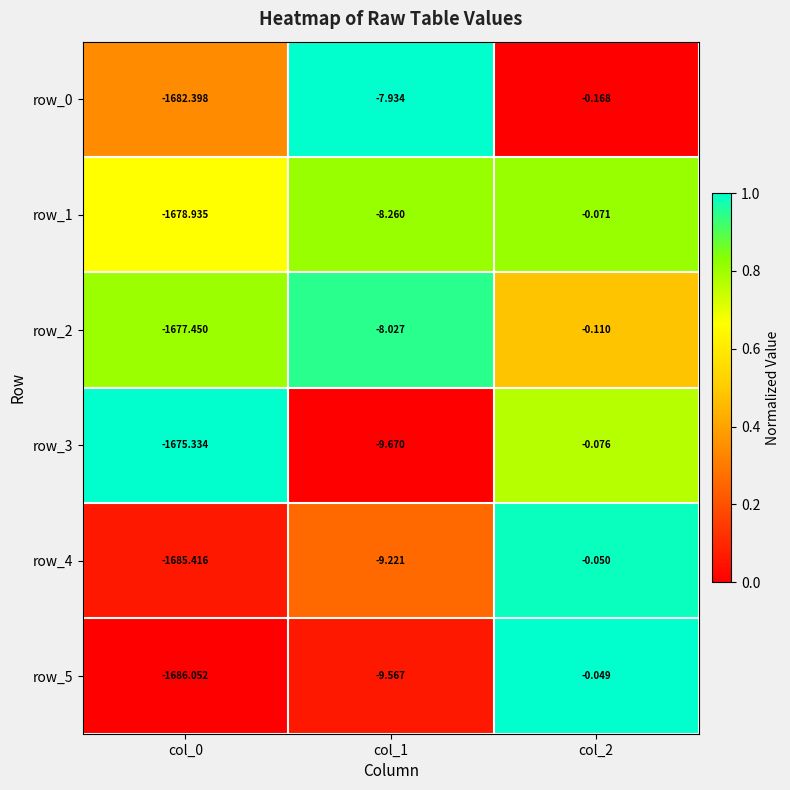

Which category has the highest value in the row_2 series?

col_2